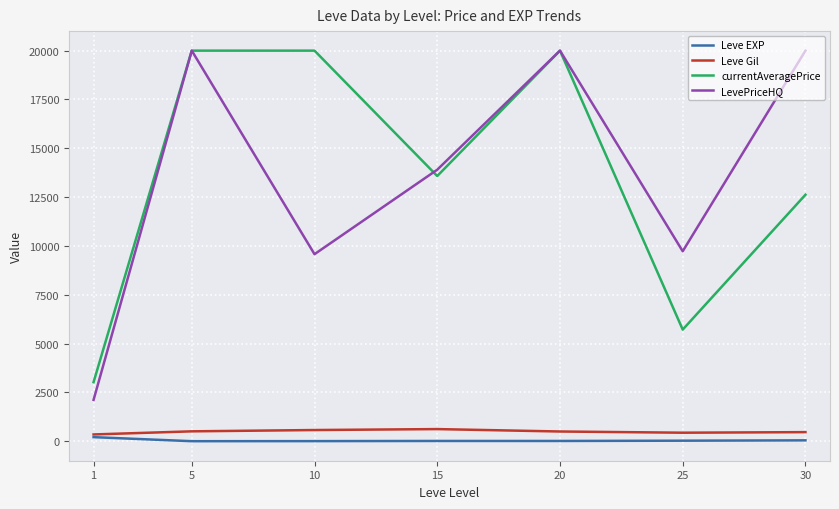

Which category has the lowest value in the currentAveragePrice series?

1